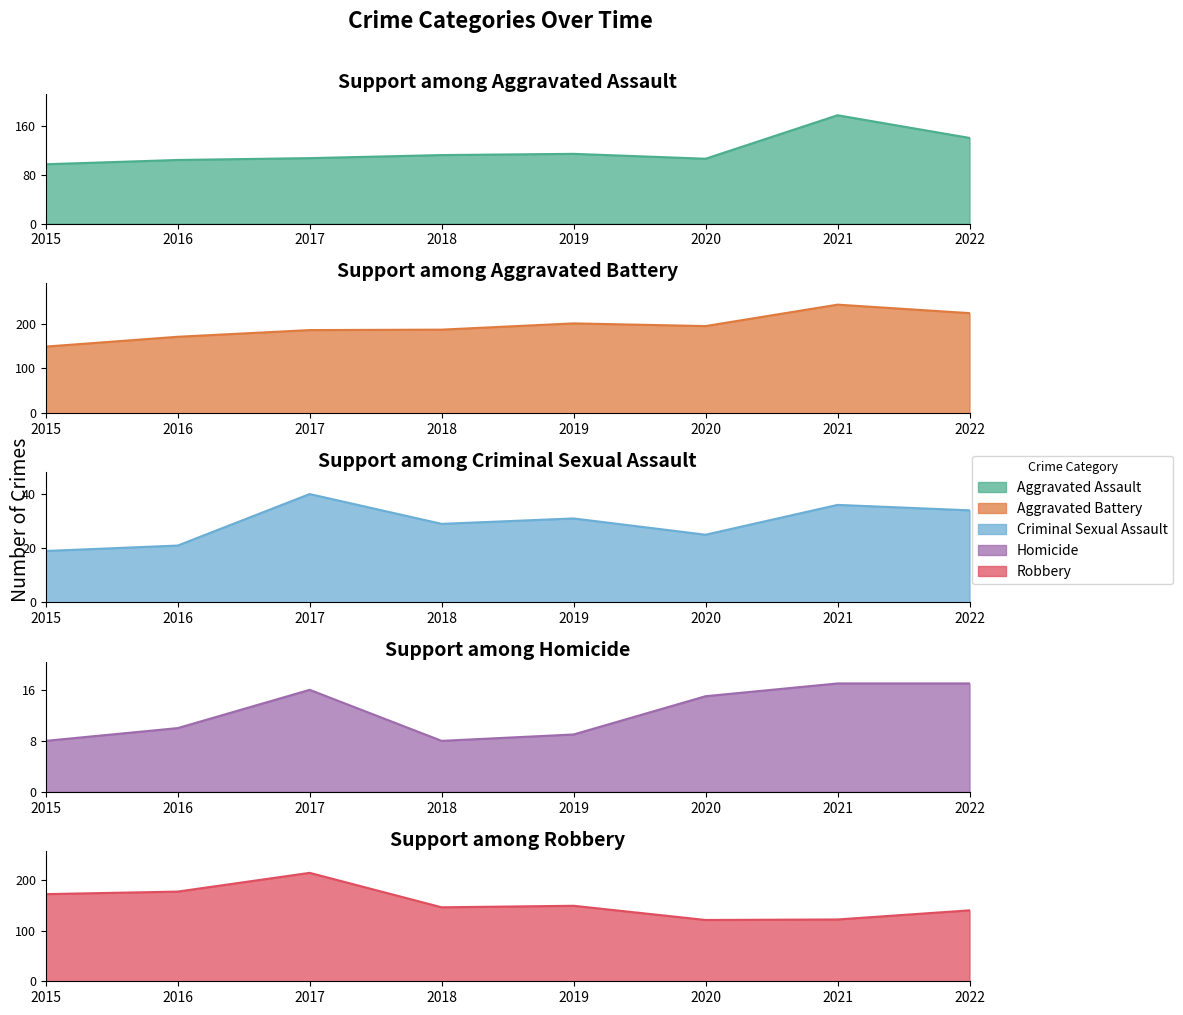

Reading right to left, transcribe all the data shown in this chart.

Aggravated Assault: 140	177	106	114	112	107	104	97
Aggravated Battery: 224	243	195	201	187	186	171	149
Criminal Sexual Assault: 34	36	25	31	29	40	21	19
Homicide: 17	17	15	9	8	16	10	8
Robbery: 140	122	121	149	146	214	177	172